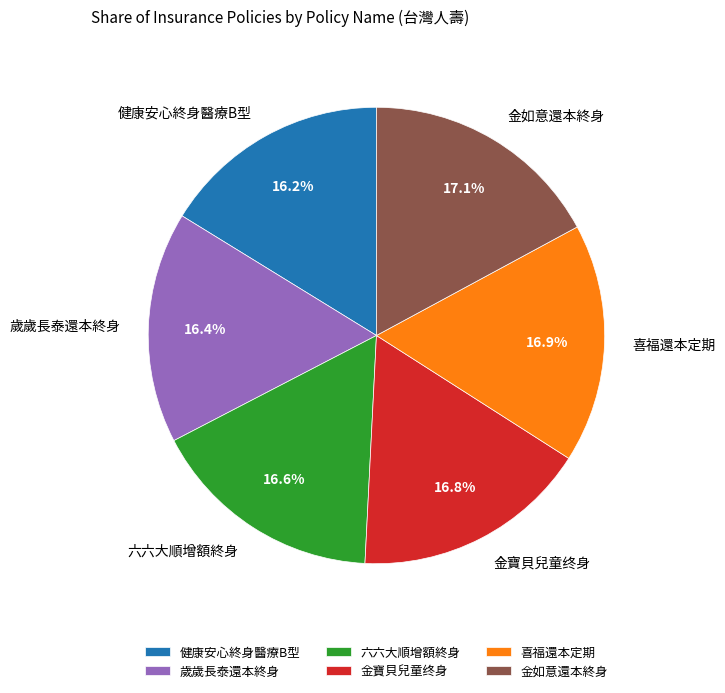

Is 歲歲長泰還本終身 the majority of the pie?

No